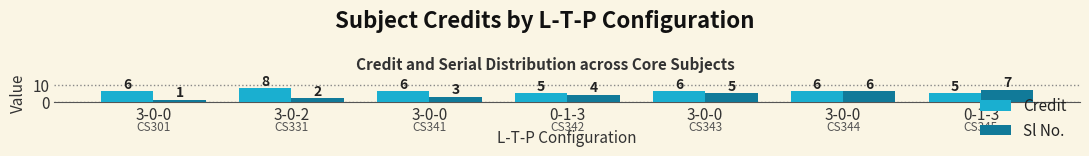

How many data points in Sl No. are less than 4?

3